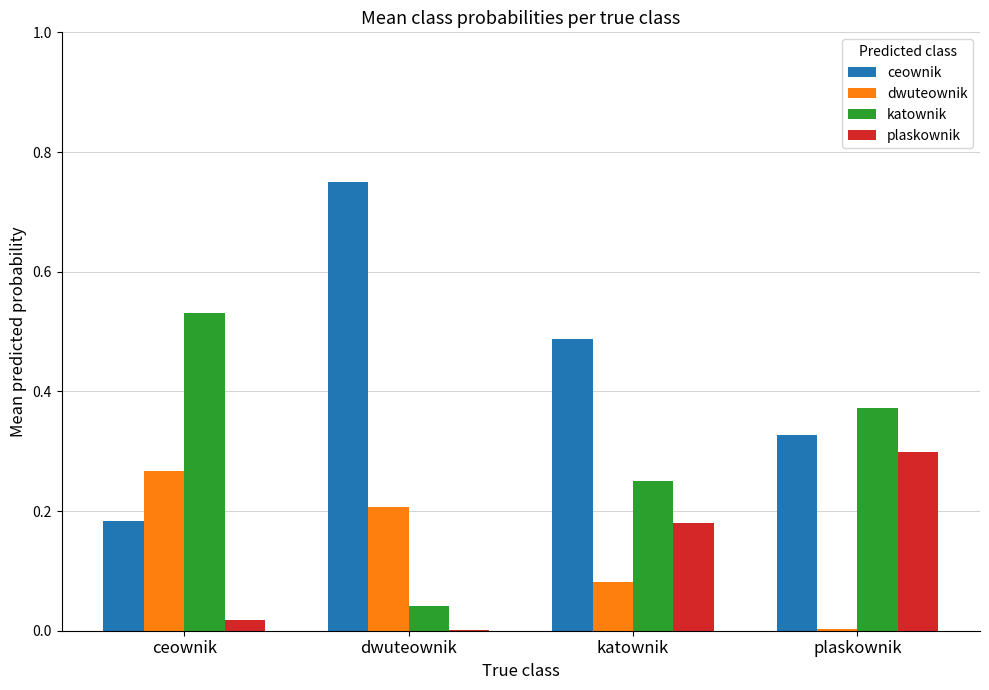

Which series has the largest total across all categories?

ceownik